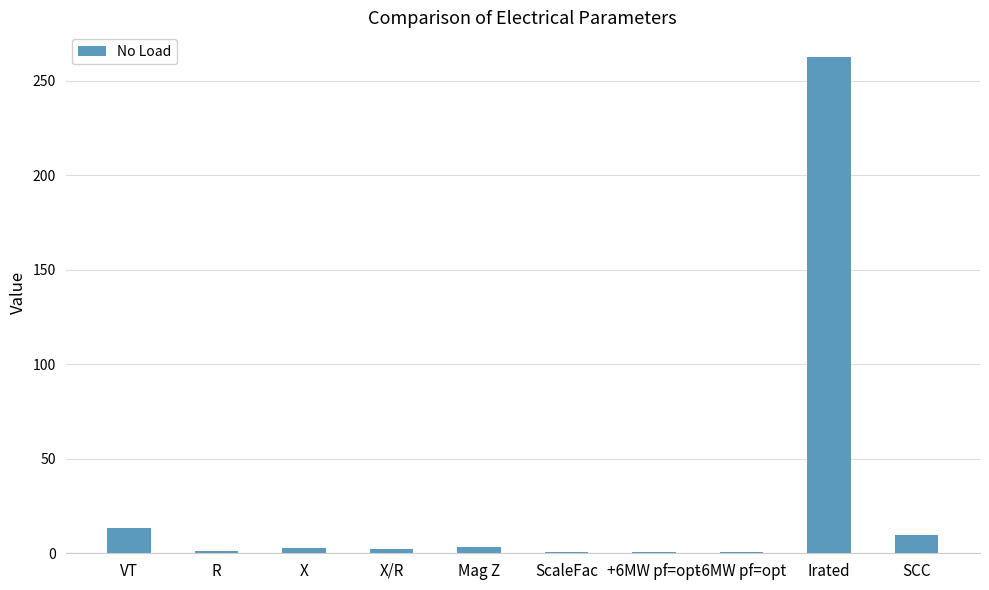

What is the sum of the values at +6MW pf=opt and SCC?

10.1